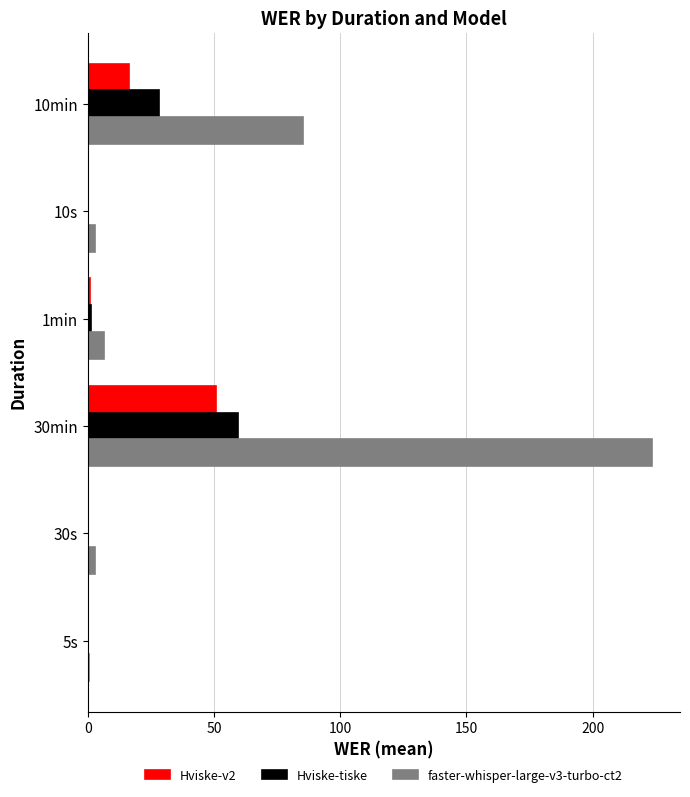

At which category is the sum across all series the highest?

30min